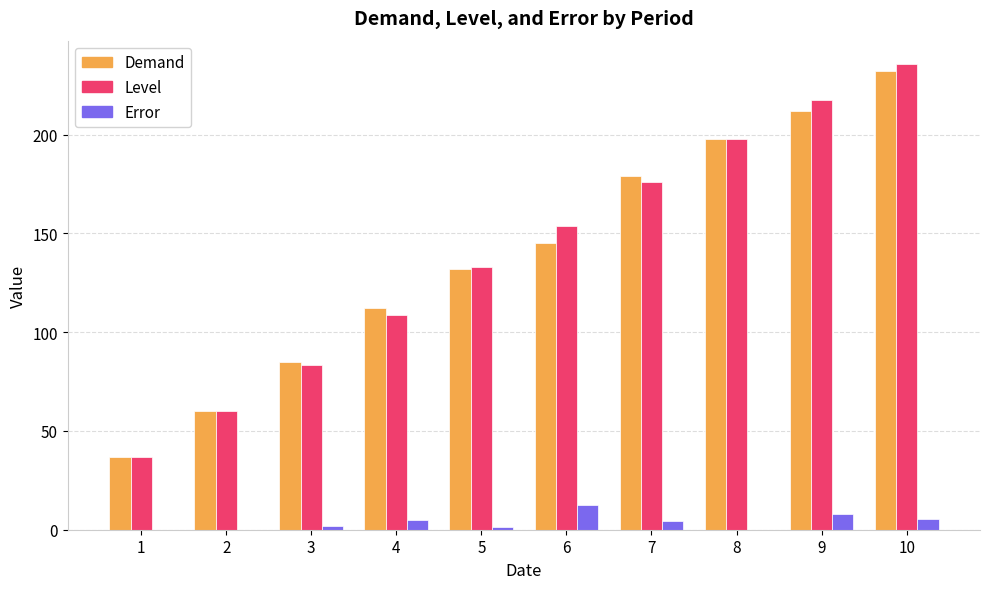

At which label does Level reach its peak?

10